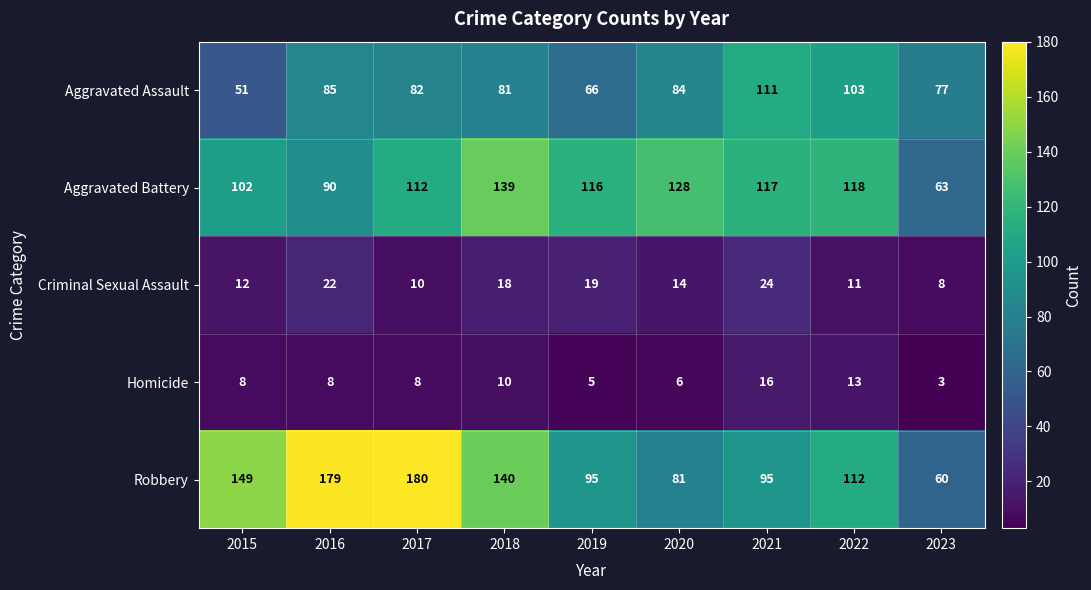

Rank the series at 2015 from highest to lowest value.

Robbery, Aggravated Battery, Aggravated Assault, Criminal Sexual Assault, Homicide